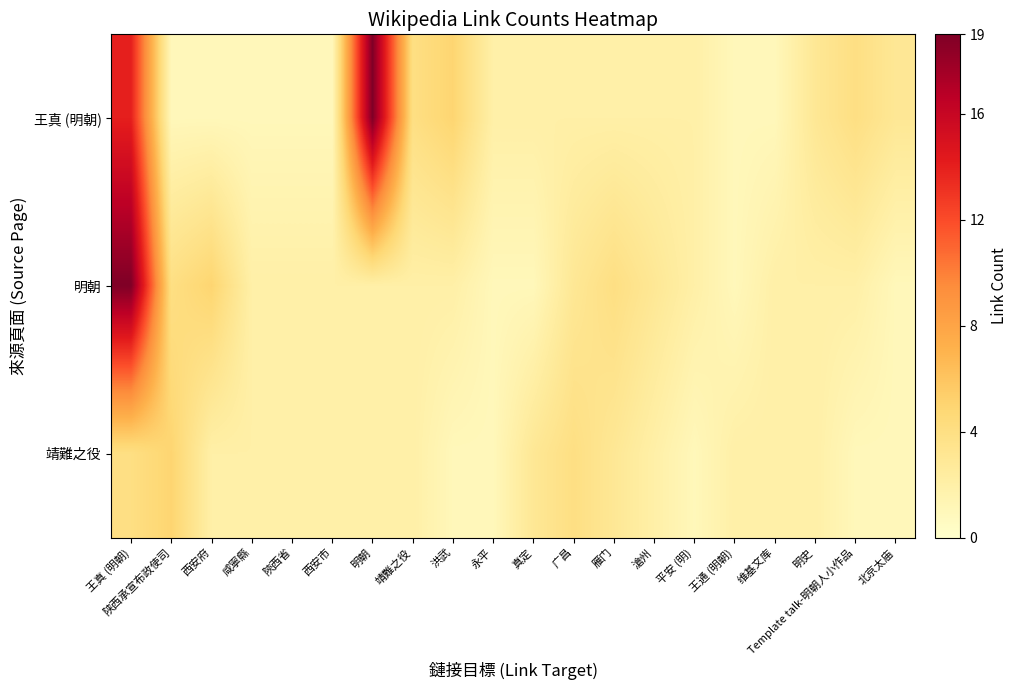

Between 维基文库 and 滄州, which is larger?

滄州